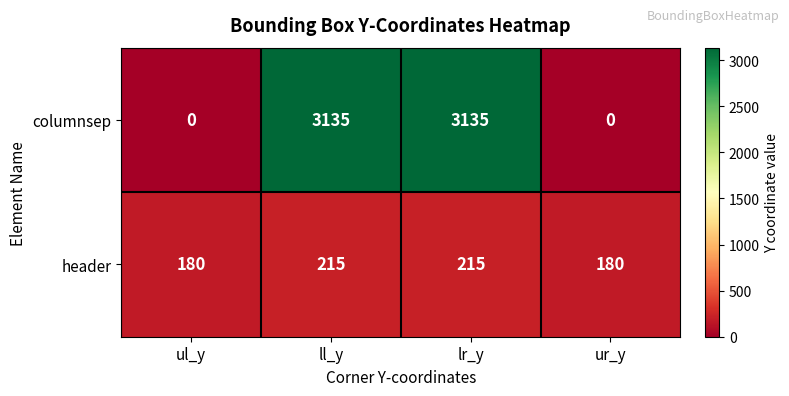

Reading left to right, extract all data points from this chart.

columnsep: 0	3135	3135	0
header: 180	215	215	180